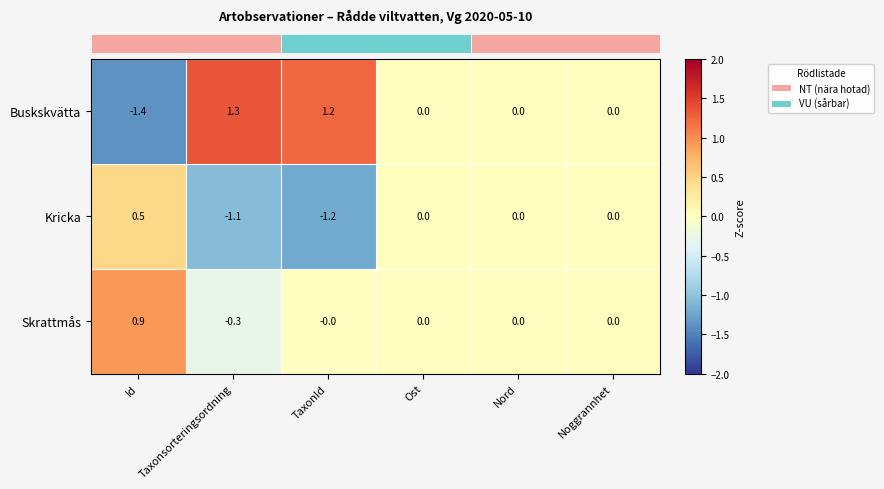

How many values in Buskskvätta are below zero?

1